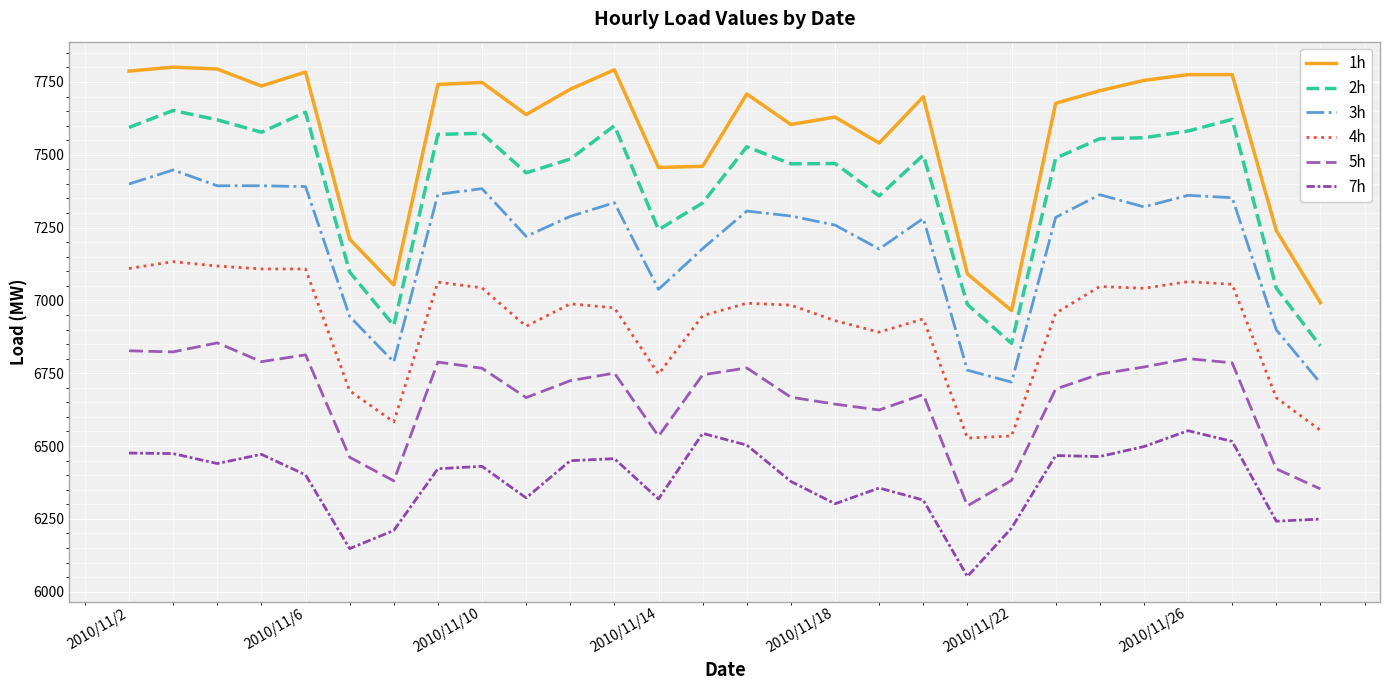

Does the chart display data point markers on the line(s)?

No